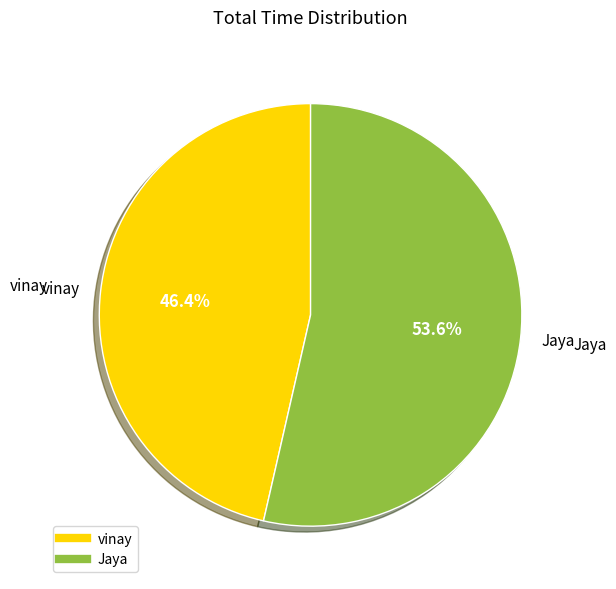

To the nearest percent, what percentage of the pie is Jaya?

54%